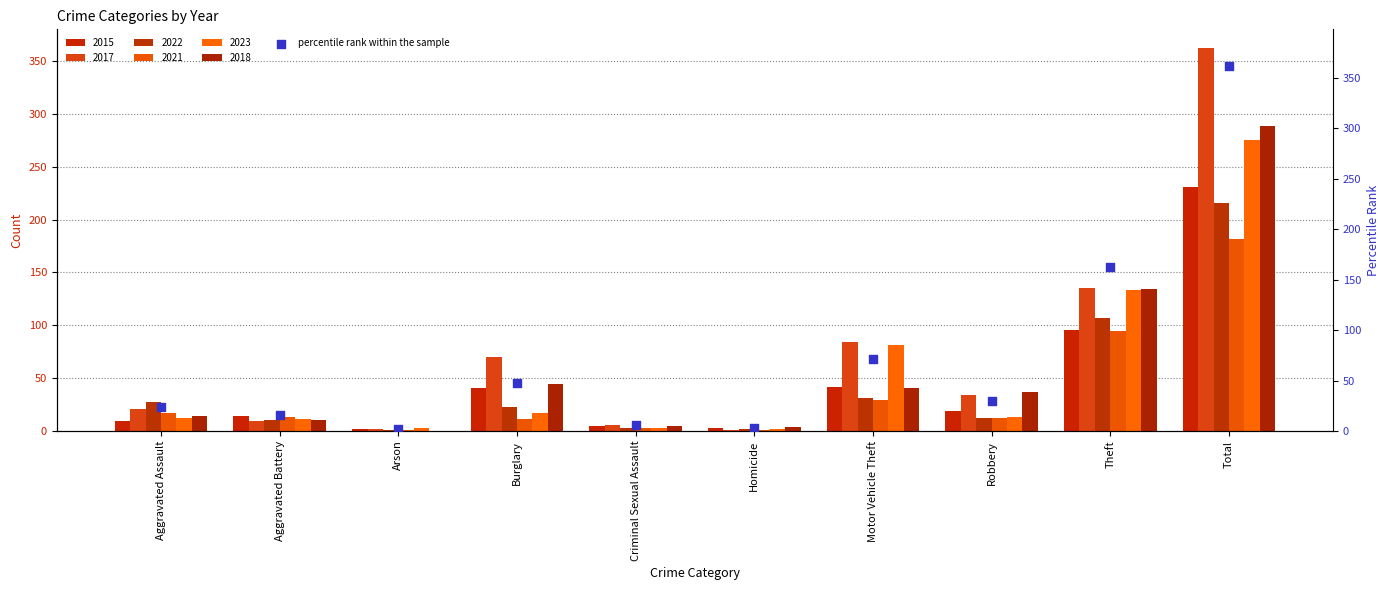

Between Aggravated Assault and Aggravated Battery, which is larger?

Aggravated Assault